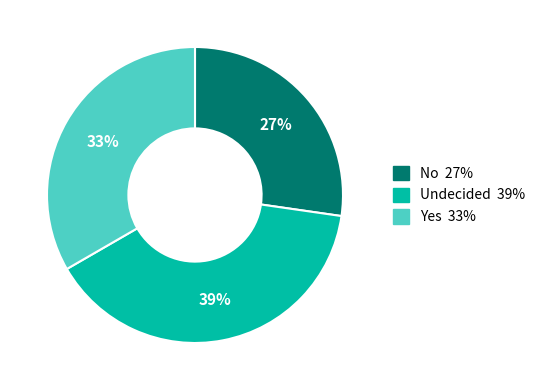

Approximately how many times larger is the value at Yes compared to Undecided?

0.8